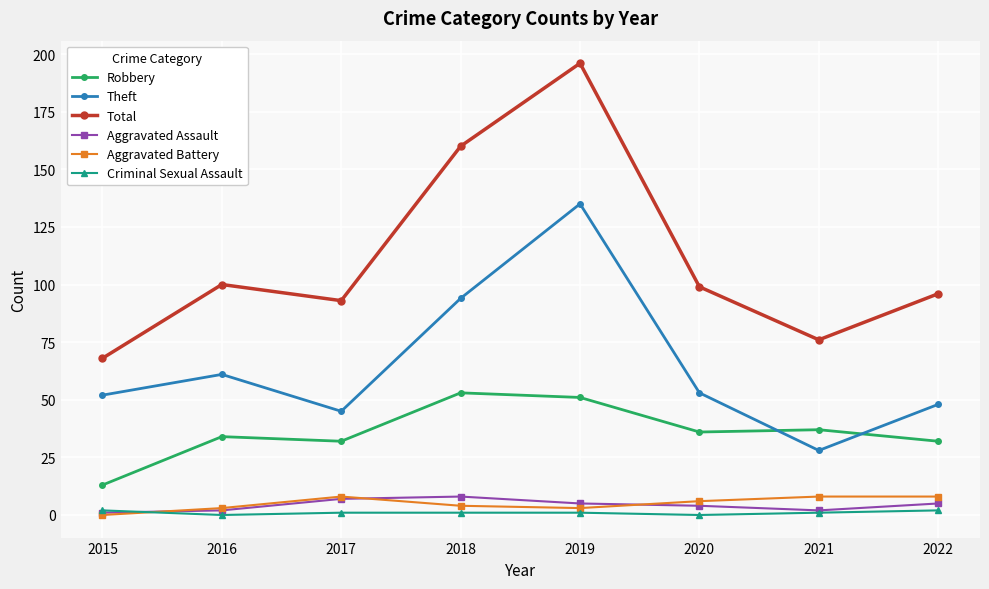

Reading left to right, what are all the values shown in this chart?

Robbery: 2015=13	2016=34	2017=32	2018=53	2019=51	2020=36	2021=37	2022=32
Theft: 2015=52	2016=61	2017=45	2018=94	2019=135	2020=53	2021=28	2022=48
Total: 2015=68	2016=100	2017=93	2018=160	2019=196	2020=99	2021=76	2022=96
Aggravated Assault: 2015=1	2016=2	2017=7	2018=8	2019=5	2020=4	2021=2	2022=5
Aggravated Battery: 2015=0	2016=3	2017=8	2018=4	2019=3	2020=6	2021=8	2022=8
Criminal Sexual Assault: 2015=2	2016=0	2017=1	2018=1	2019=1	2020=0	2021=1	2022=2